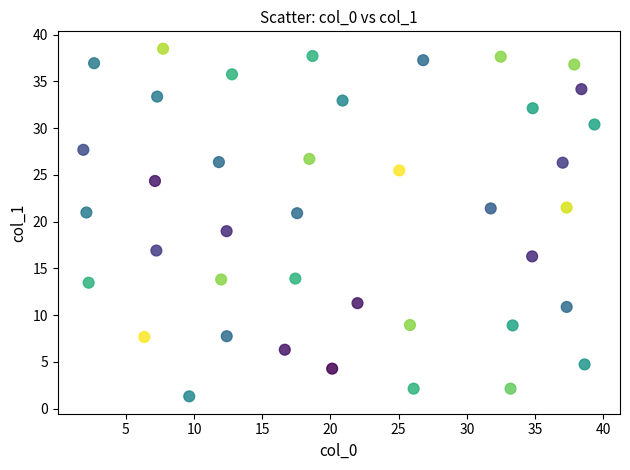

What is the range of X values (max minus min)?

37.5